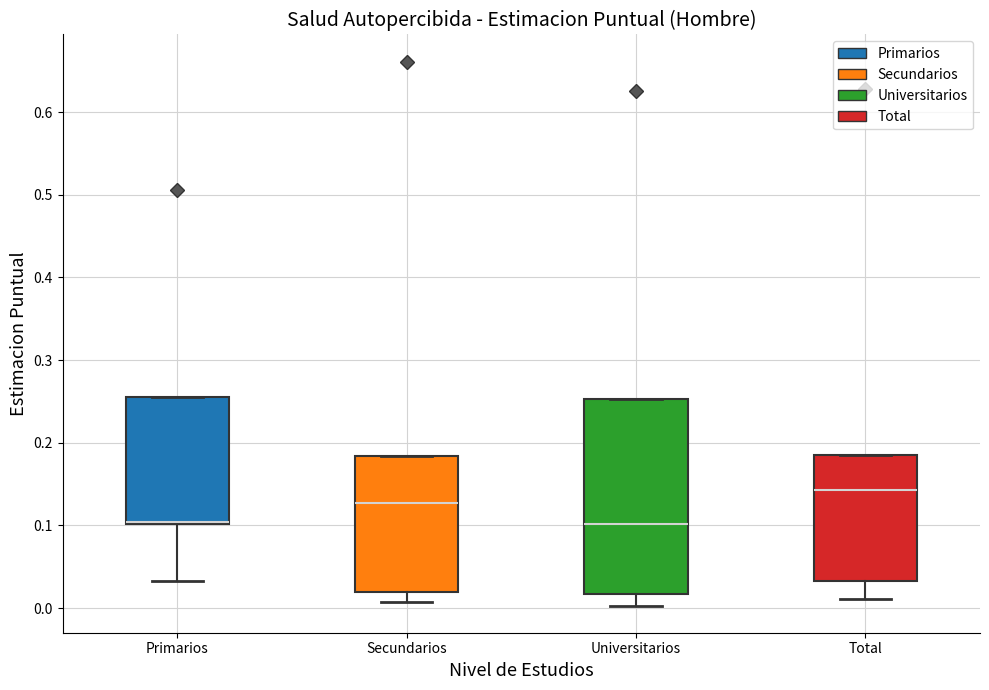

Where is the upper edge of the box for Total on the y-axis? The values are not printed on the chart, so give them approximately, as read against the axis.

0.18